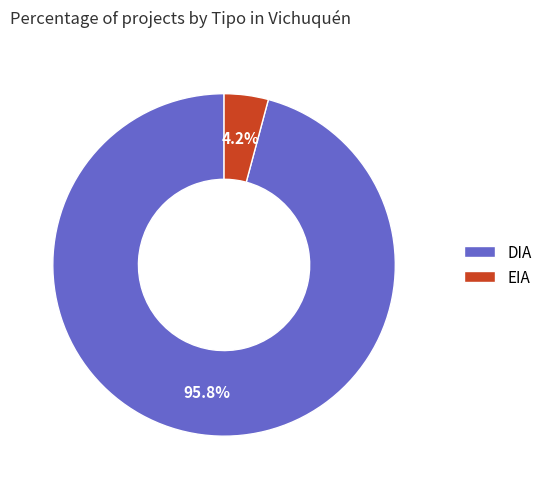

Which has a higher value, DIA or EIA?

DIA